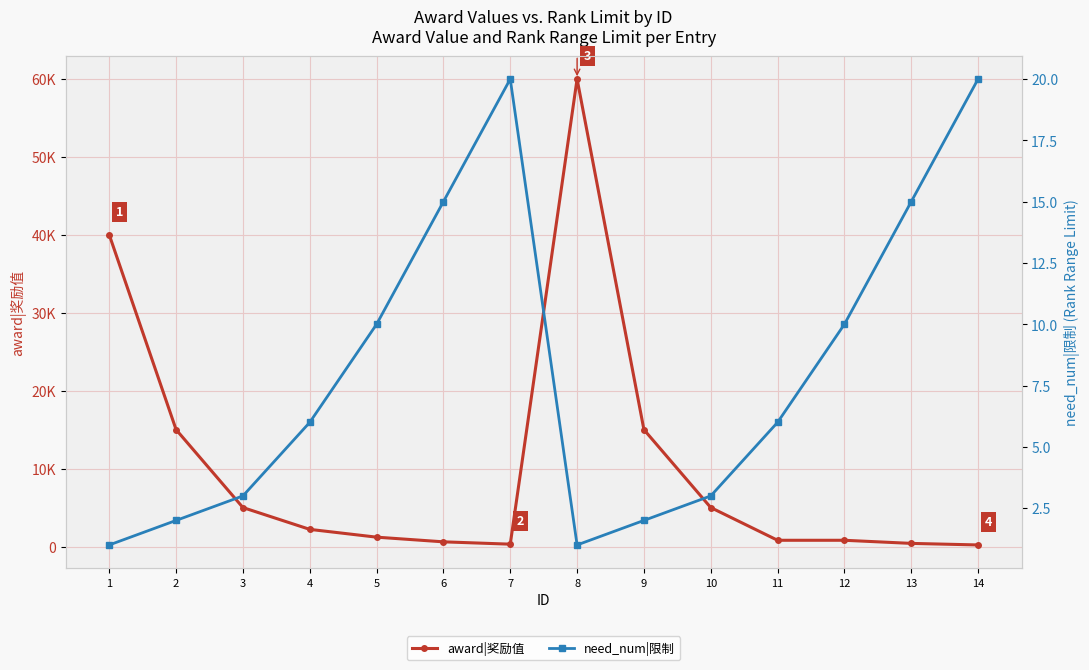

Where is the first local maximum for award|奖励值?

8